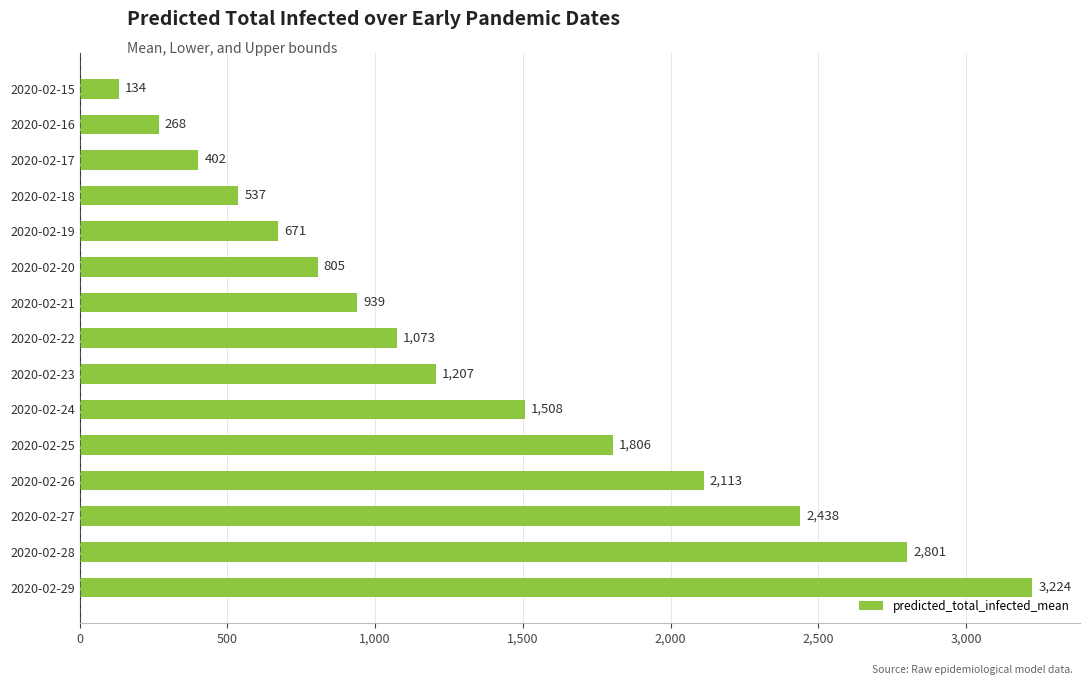

Where is the data nearest to the value 1679?

2020-02-25